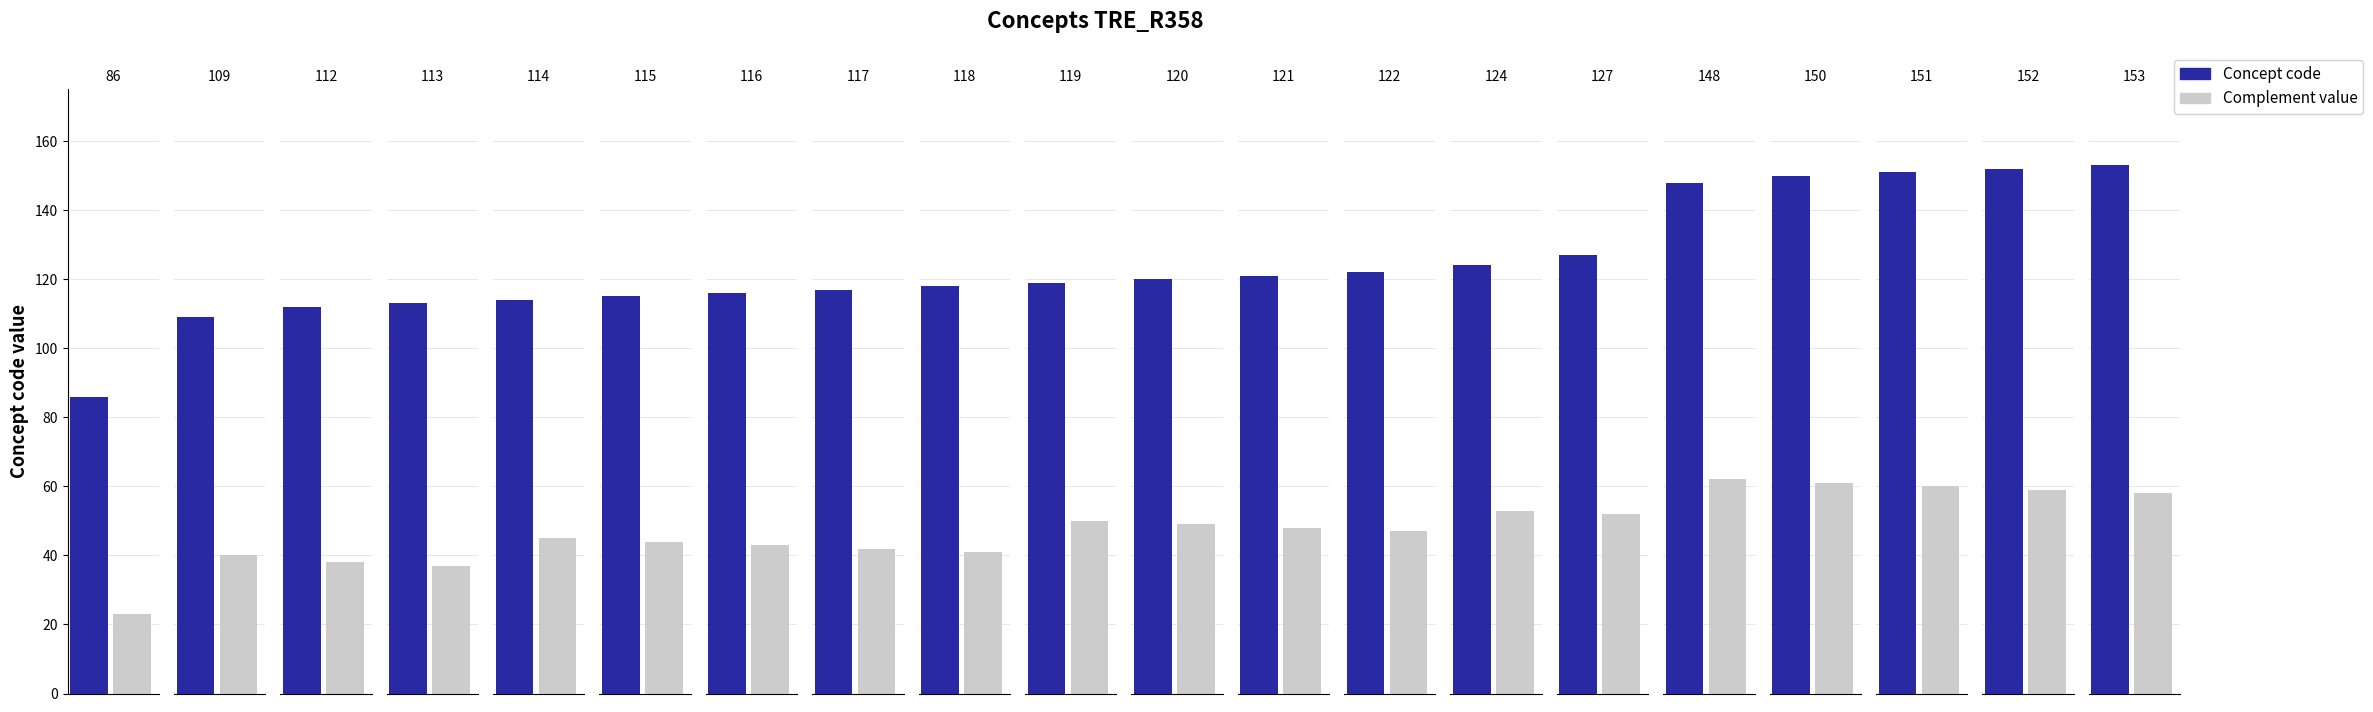

Where does the data first go above 120?

121